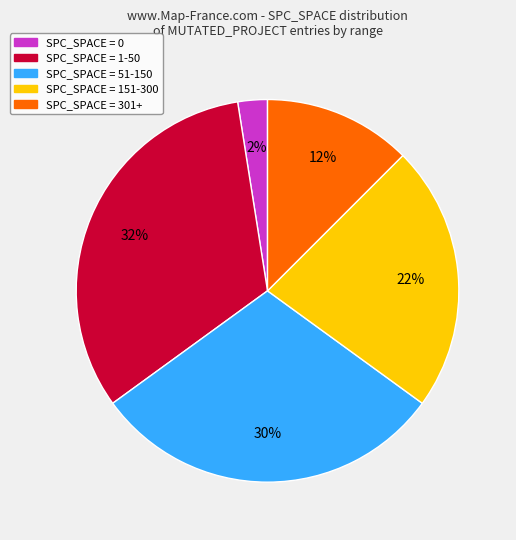

What is the largest slice in the pie chart?

SPC_SPACE = 1-50